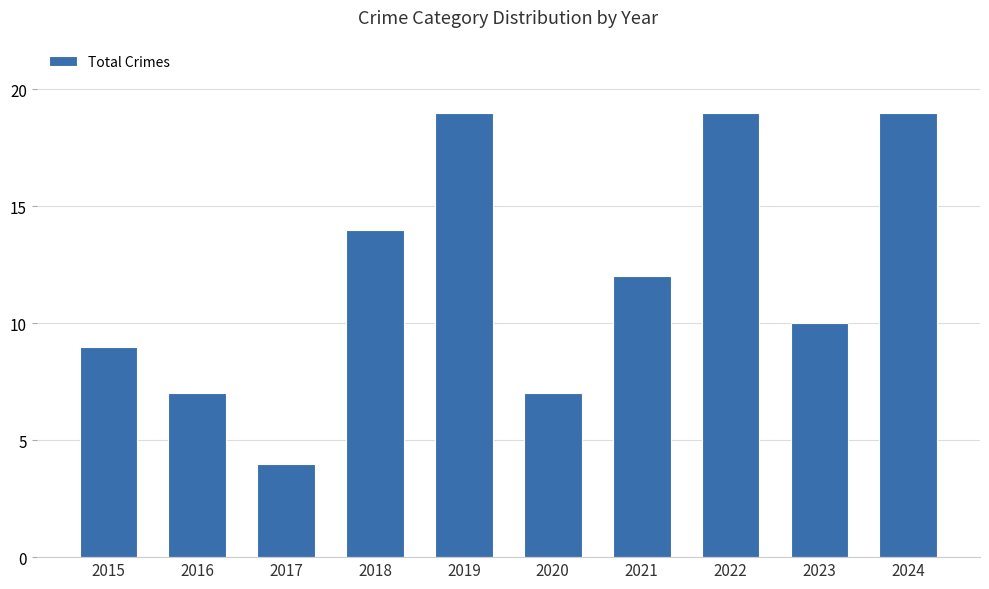

Reading left to right, transcribe all the data shown in this chart.

9	7	4	14	19	7	12	19	10	19